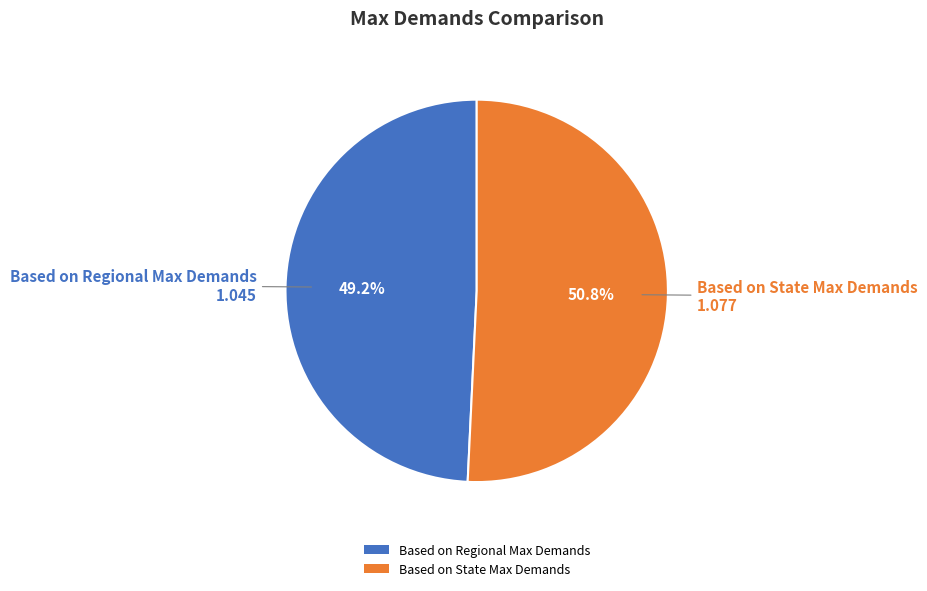

What is the smallest slice in the pie chart?

Based on Regional Max Demands